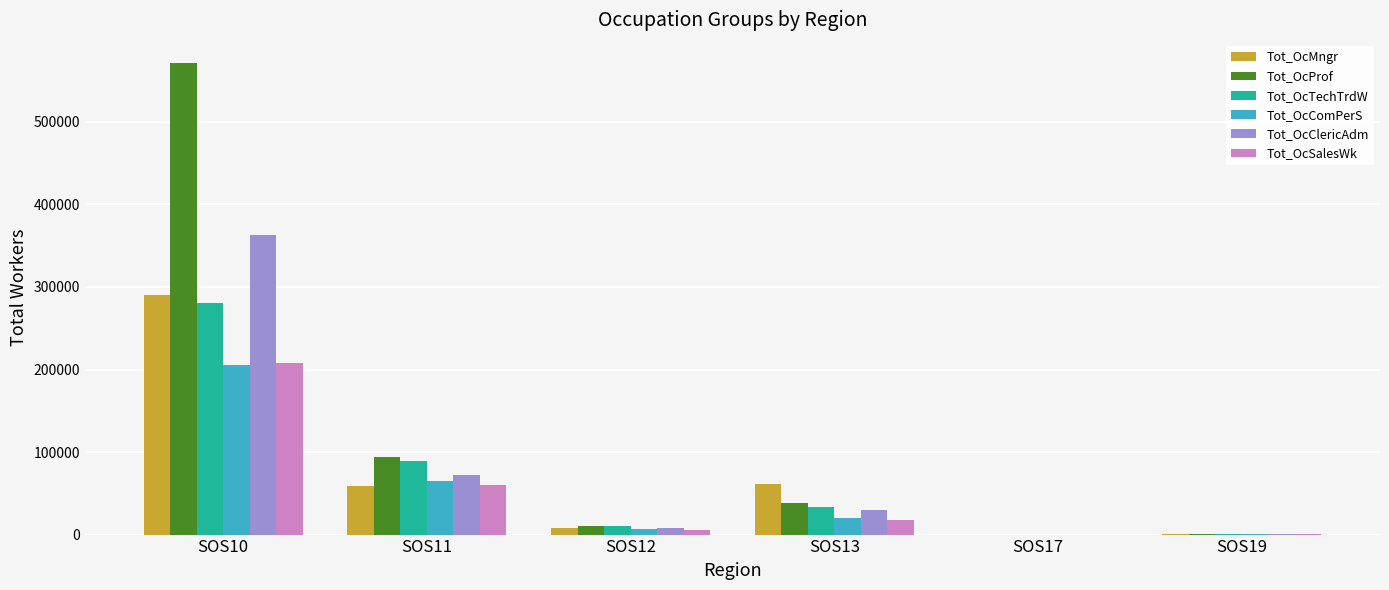

What is the total value across all series at SOS17?

24